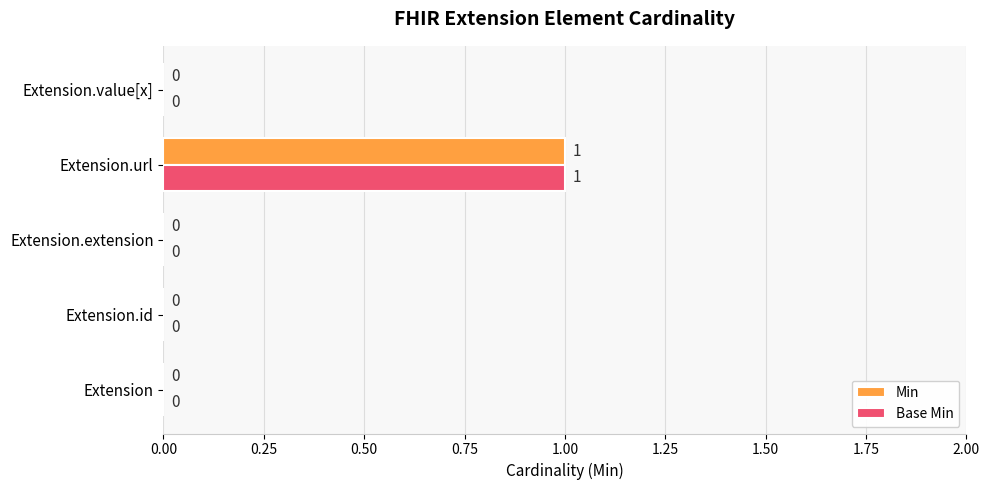

How many categories are shown in the chart?

5